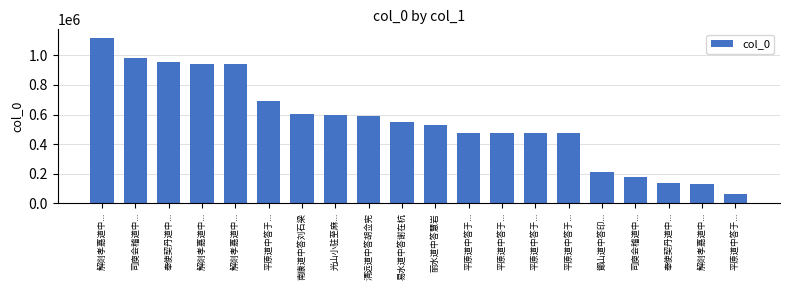

Are the bars horizontal?

No